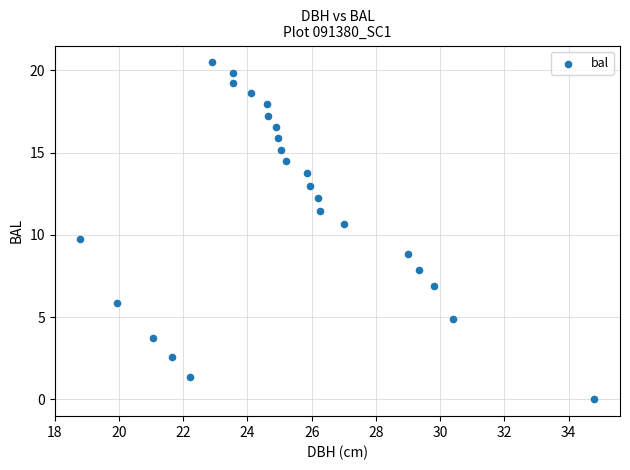

What Y value in the scatter plot is closest to 10?

9.8